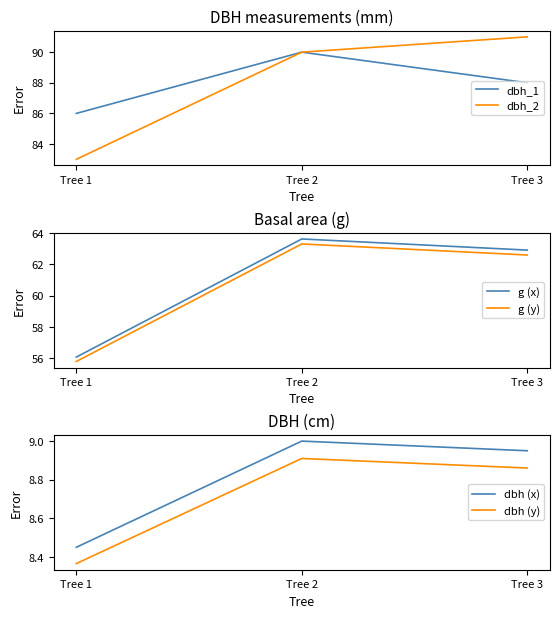

Reading left to right, list all the values displayed in this chart.

dbh_1: 86.0	90.0	88.0
dbh_2: 83.0	90.0	91.0
g (x): 56.1	63.6	62.9
g (y): 55.8	63.3	62.6
dbh (x): 8.4	9.0	8.9
dbh (y): 8.4	8.9	8.9